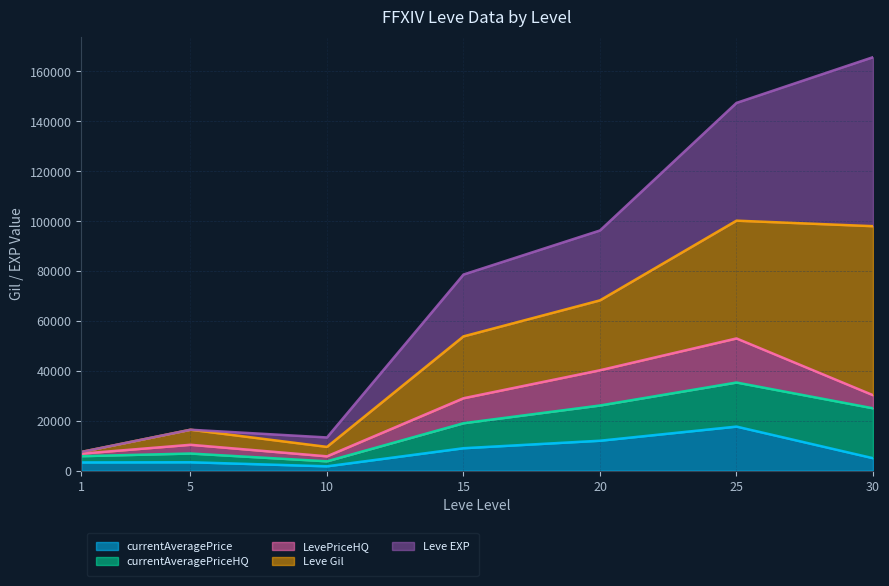

True or false: Leve EXP has more than 1 points higher than both neighbors.

False